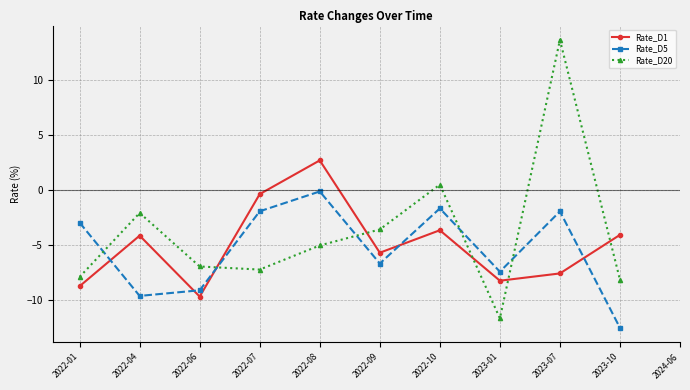

True or false: Rate_D20 has more than 0 interior local peaks.

True